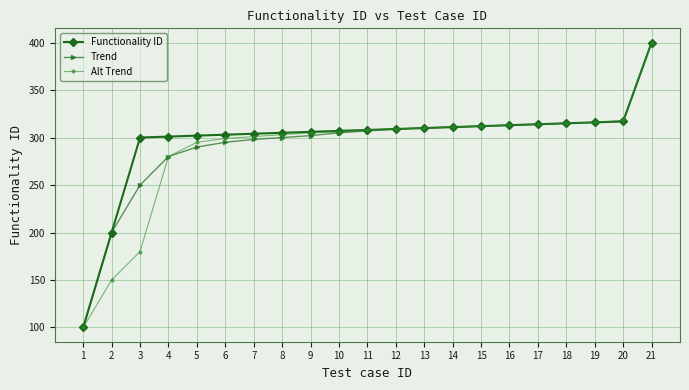

At which label is Trend closest to 250?

3